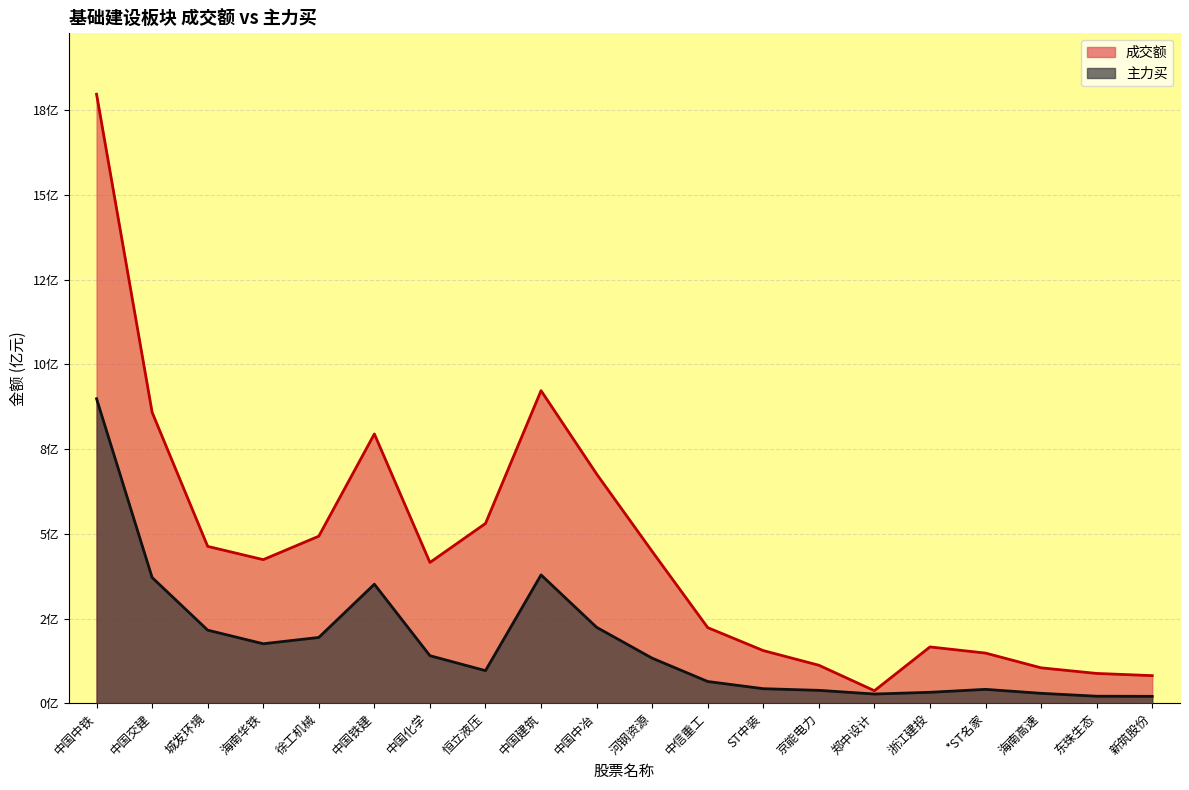

Which series has the largest total across all categories?

成交额